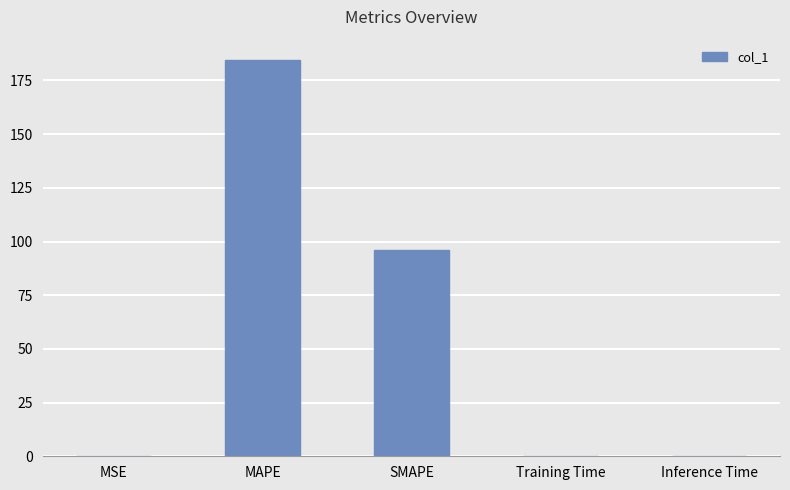

What is the sum of the values at Training Time and MAPE?

184.8